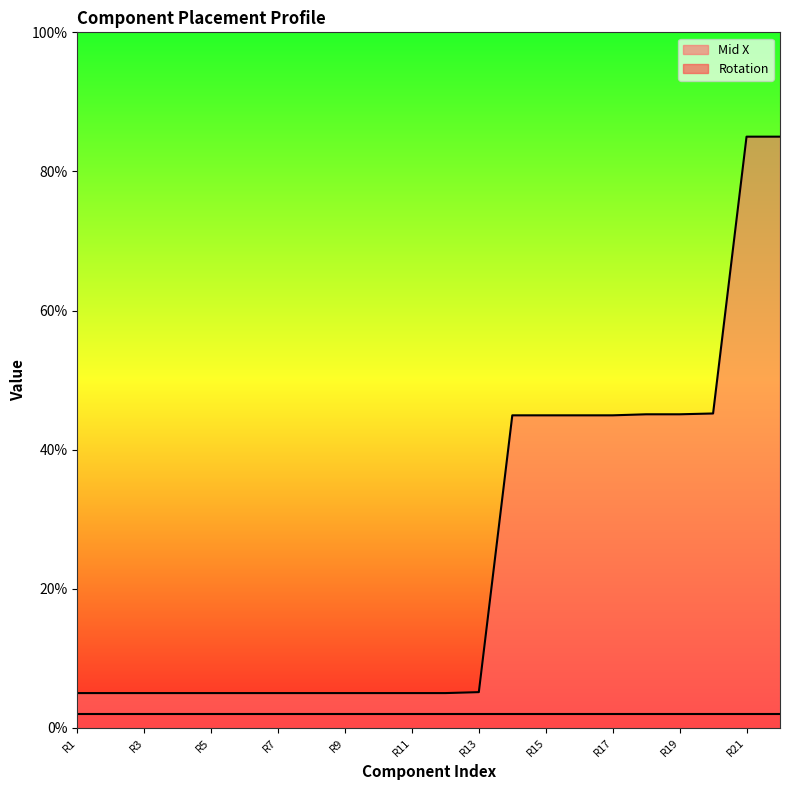

Which category has the highest value across all series?

R21